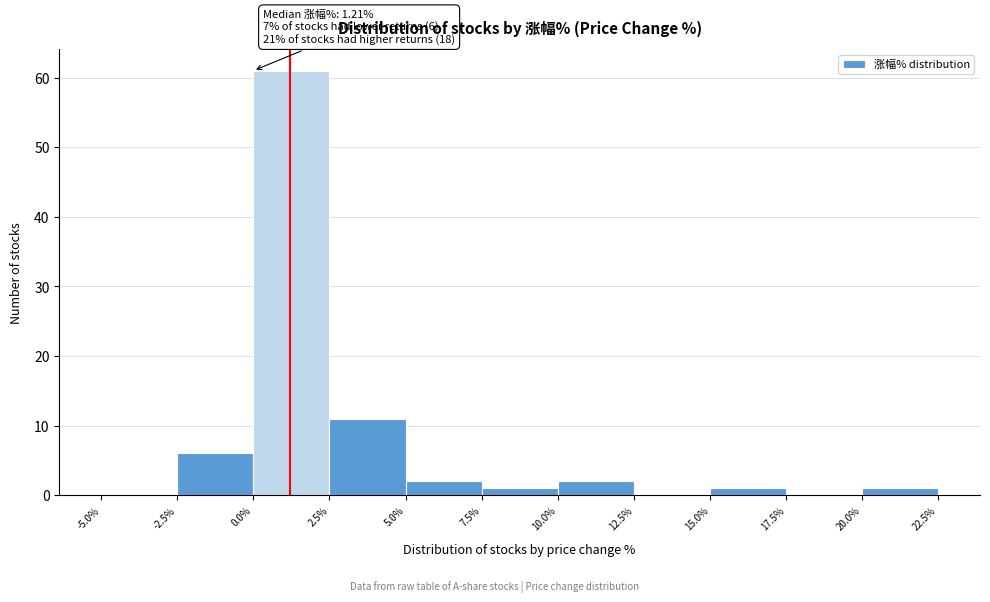

Over which range of the x-axis is the bar tallest?

0.0% to 2.5%